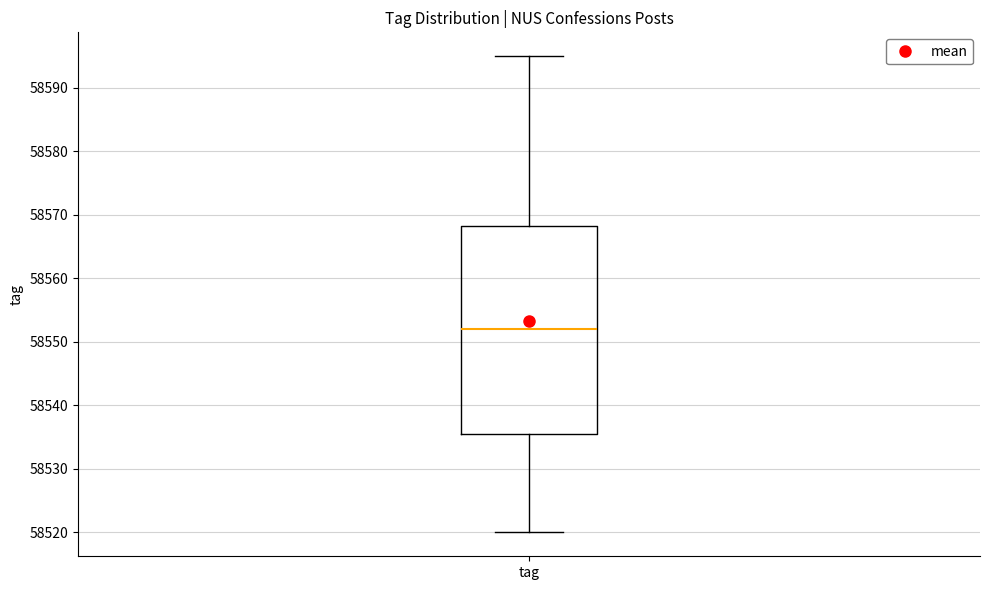

Read this box plot against the y-axis: the position of the median line, the range covered by the box, and the ends of both whiskers. The values are not printed on the chart, so give them approximately, as read against the axis.

median 58552, box 58536 to 58568, whiskers 58520 to 58595